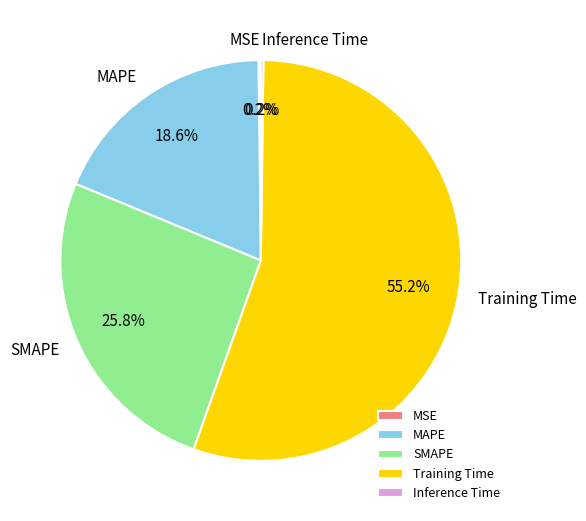

What percentage is the MAPE slice, to the nearest percent?

19%